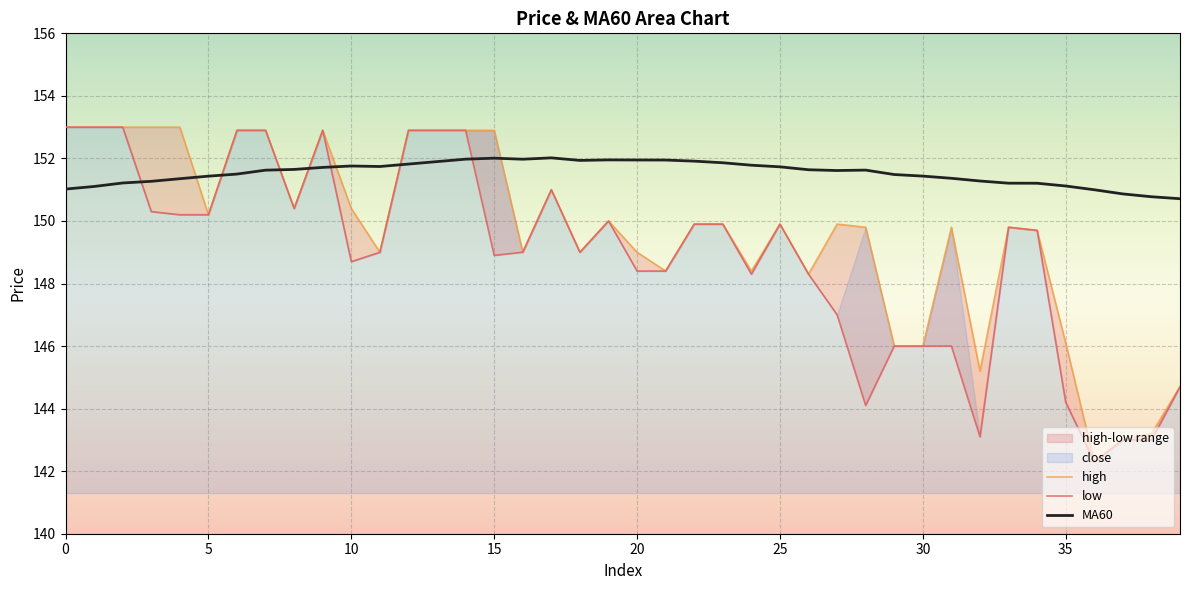

Is it true that low equals 258.8 at 23?

False